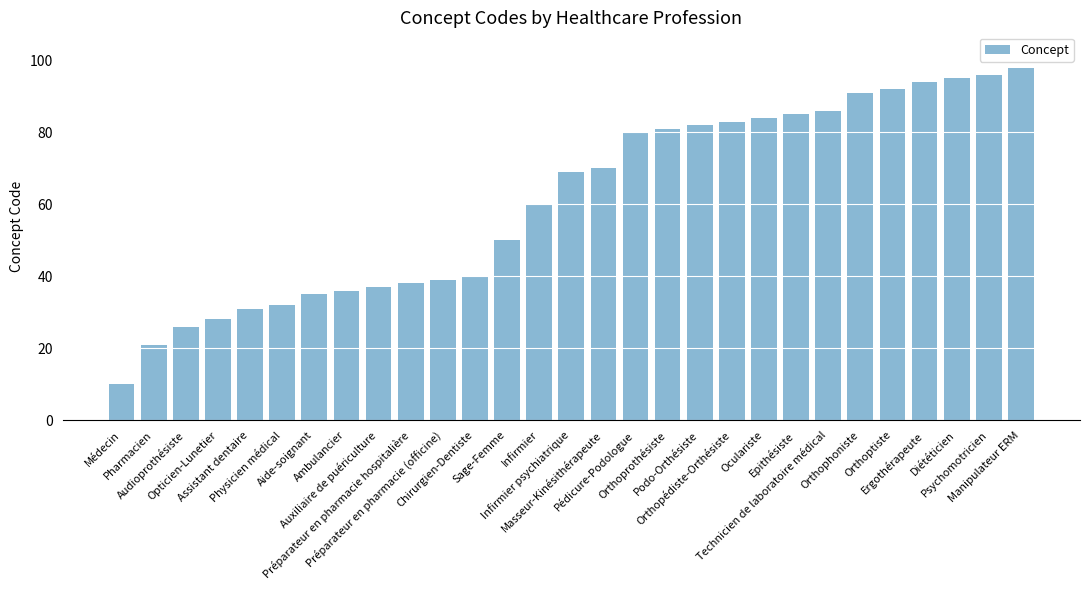

True or false: the data shows 60 at Aide-soignant.

False